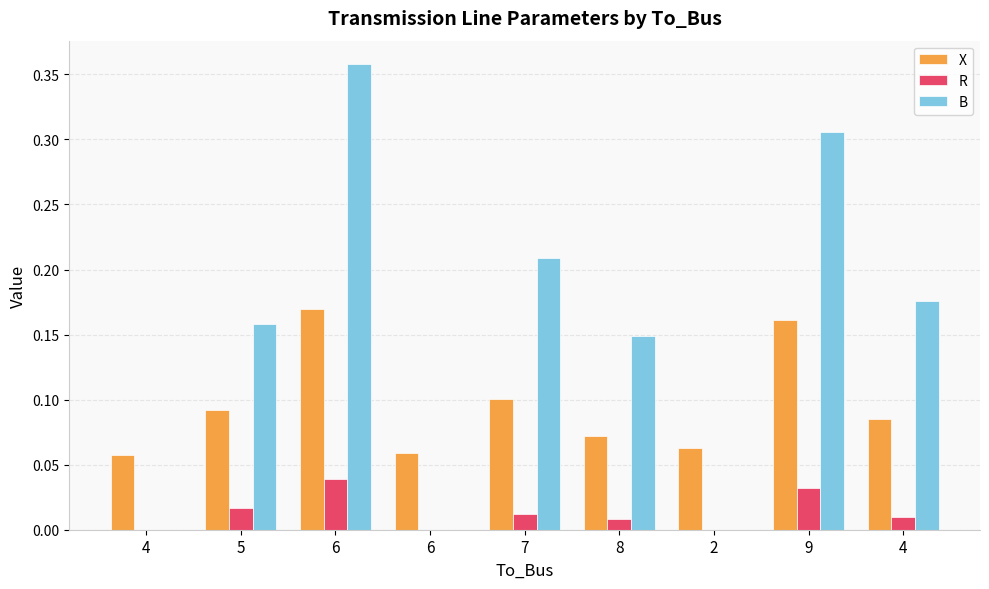

Is it true that X equals 0.0 at 2?

False